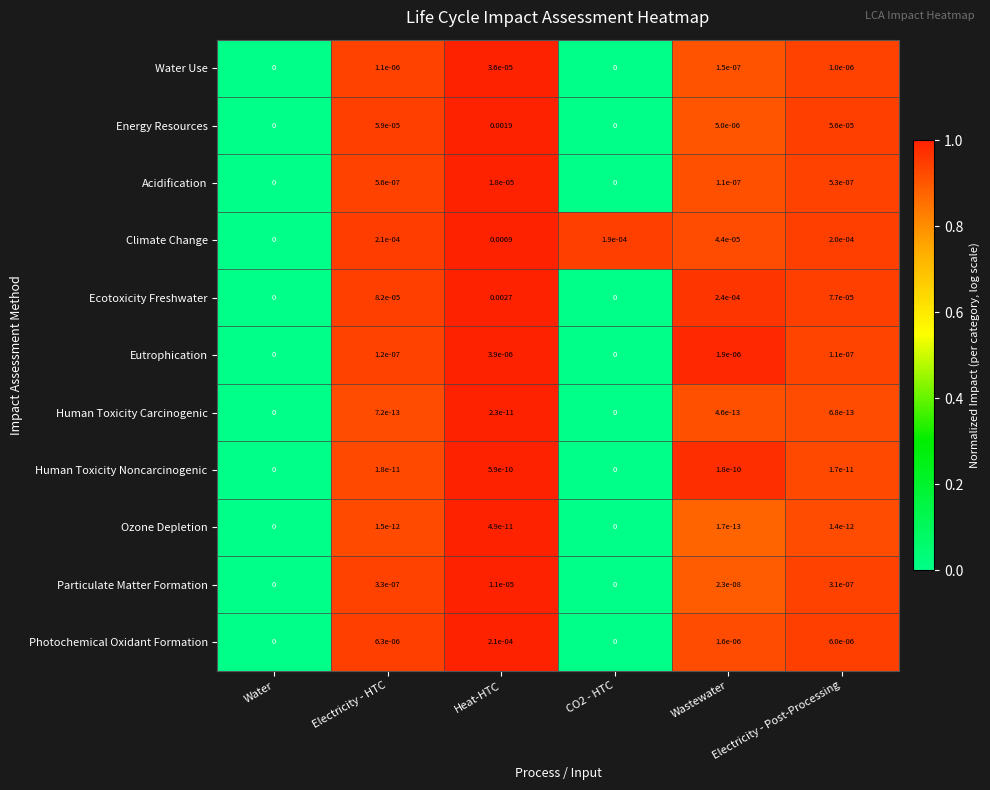

Count the number of categories in the chart.

6